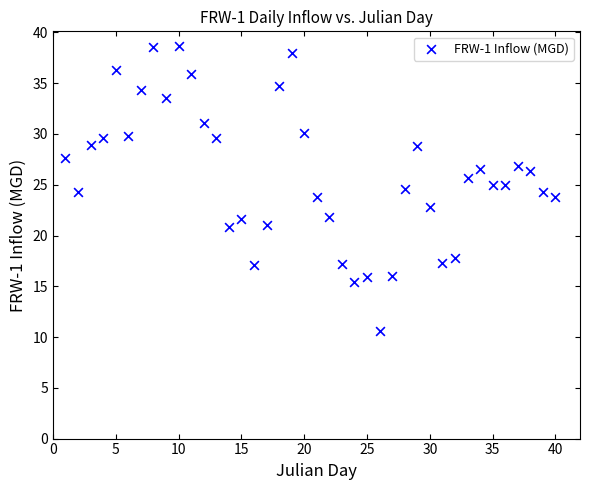

What is the range of X values (max minus min)?

39.0